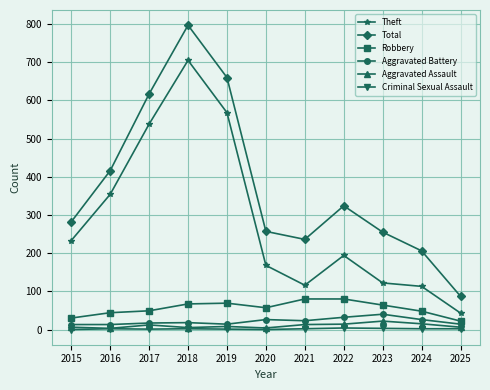

True or false: Theft has more than 0 interior local peaks.

True